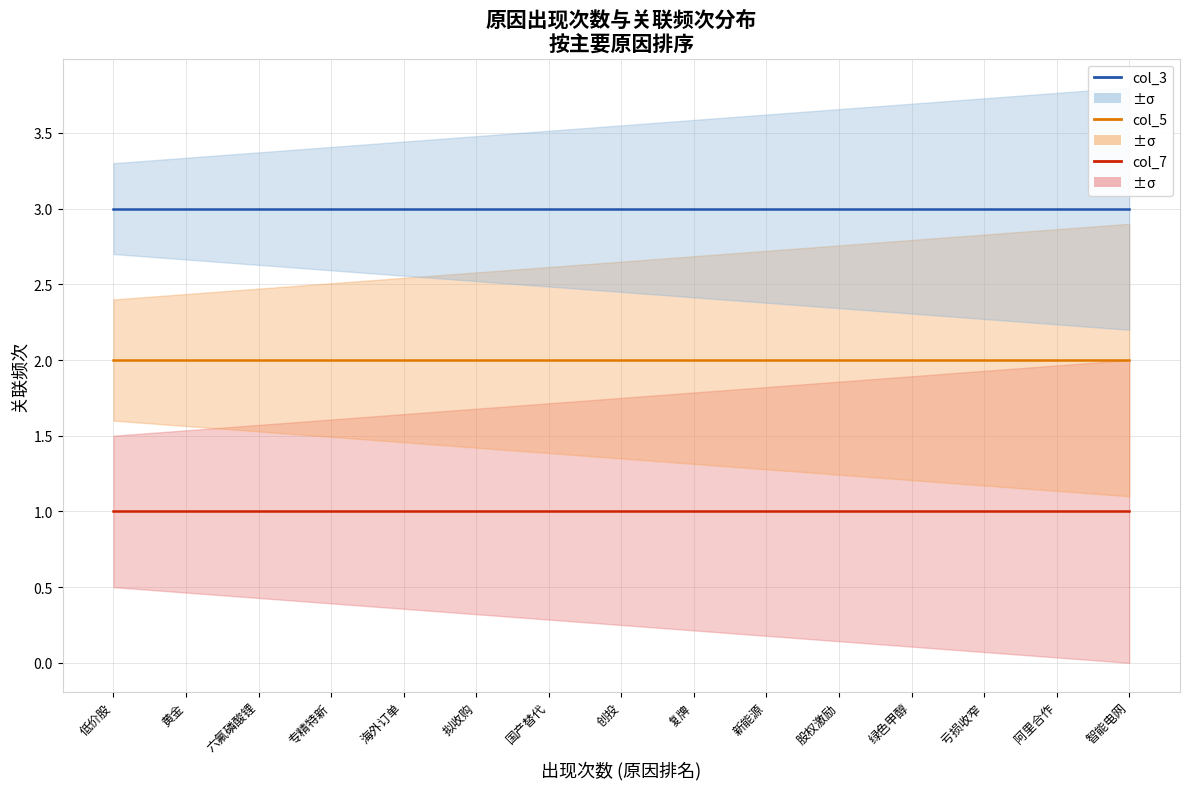

Is it true that col_3 (±σ band) equals 3 at 专精特新?

True